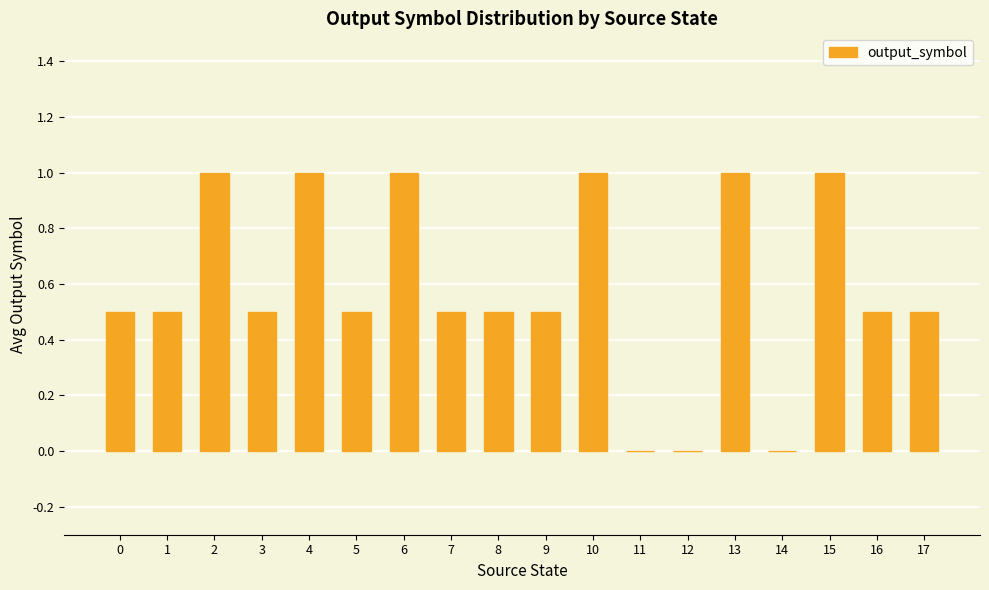

The chart shows a value of 0.4 at 13. True or false?

False